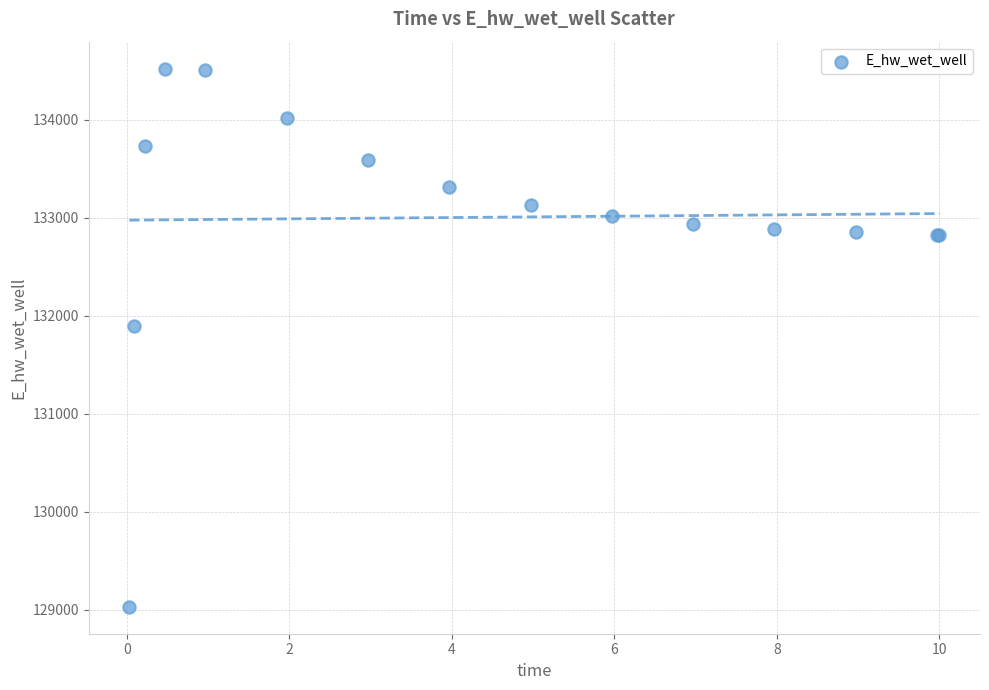

What Y value in the scatter plot is closest to 131775?

131894.7